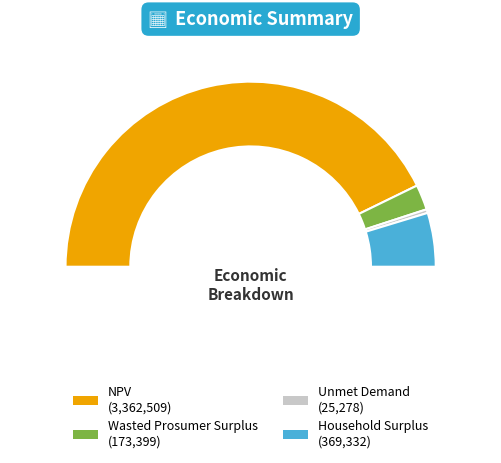

What is the largest slice in the pie chart?

NPV